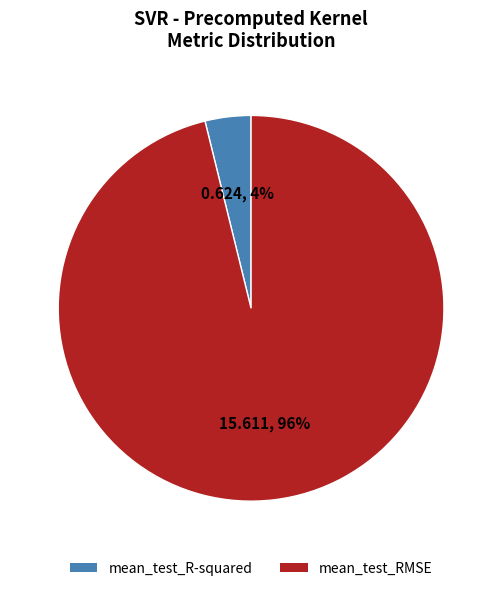

Count the number of slices in the pie.

2